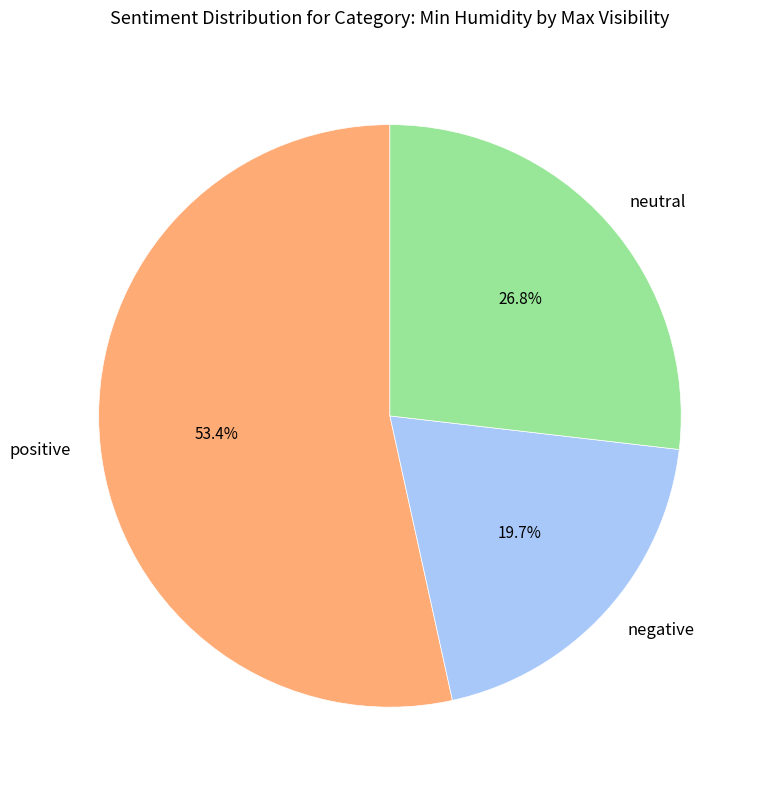

Which slice represents more than half of the pie?

positive